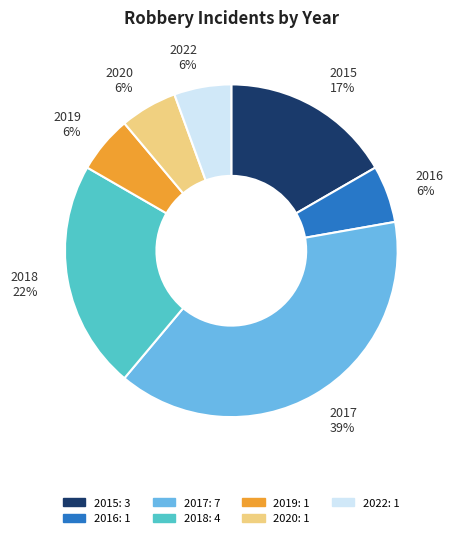

How many slices are in this pie chart?

7